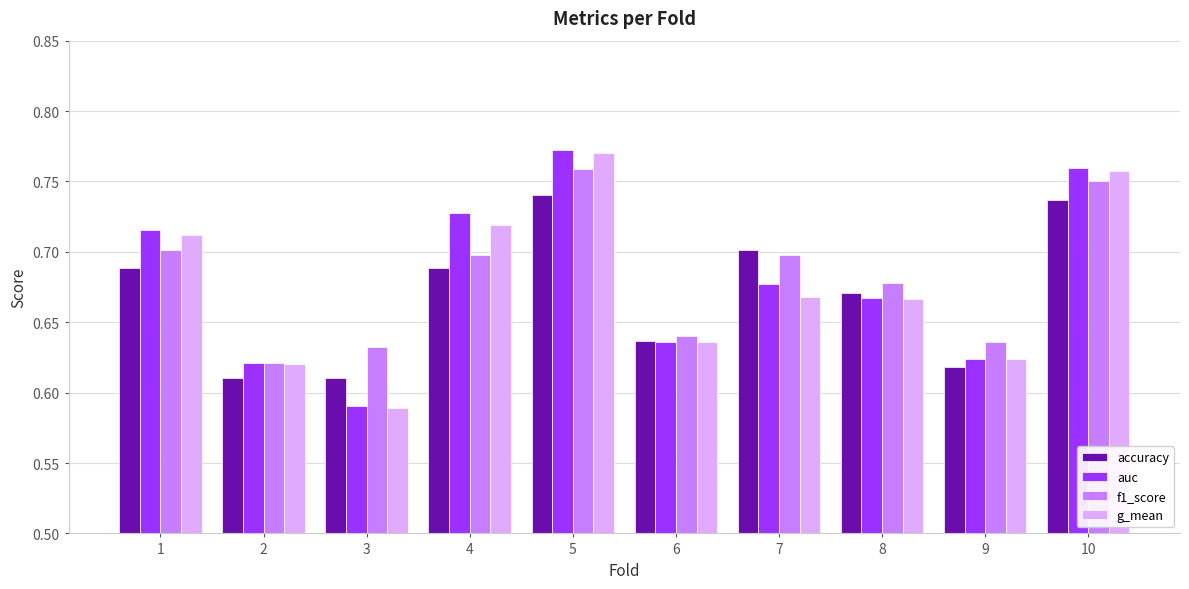

List the series in order of their overall mean, highest first.

f1_score, auc, g_mean, accuracy